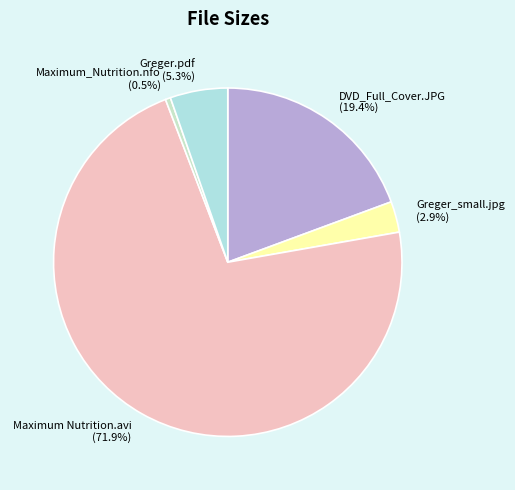

To the nearest percent, what is the average slice percentage?

20%